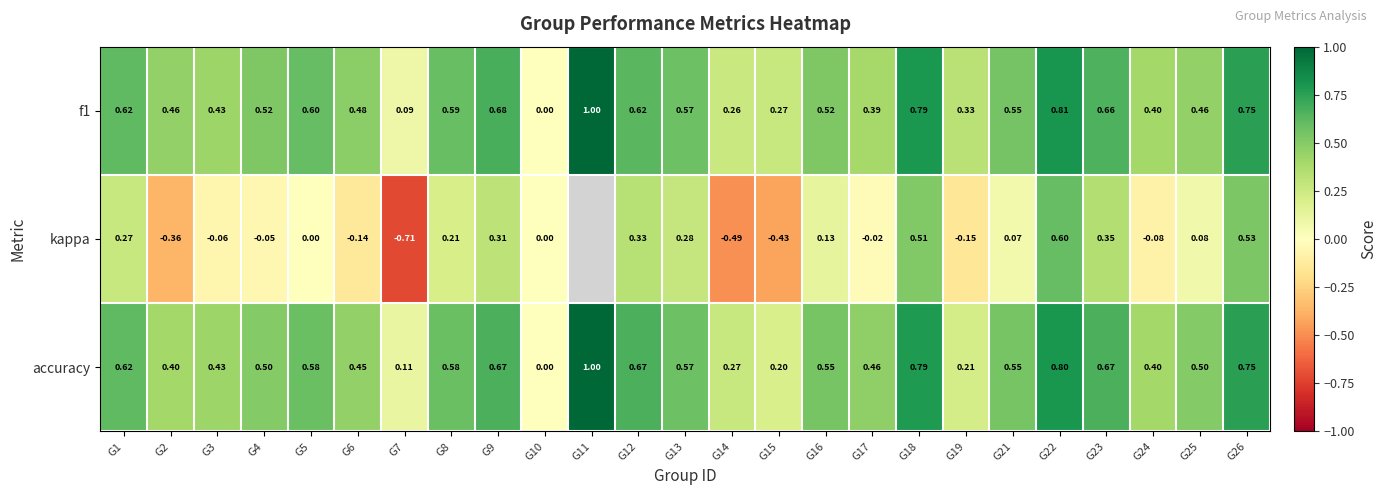

Which series changed the most between G24 and G26?

kappa